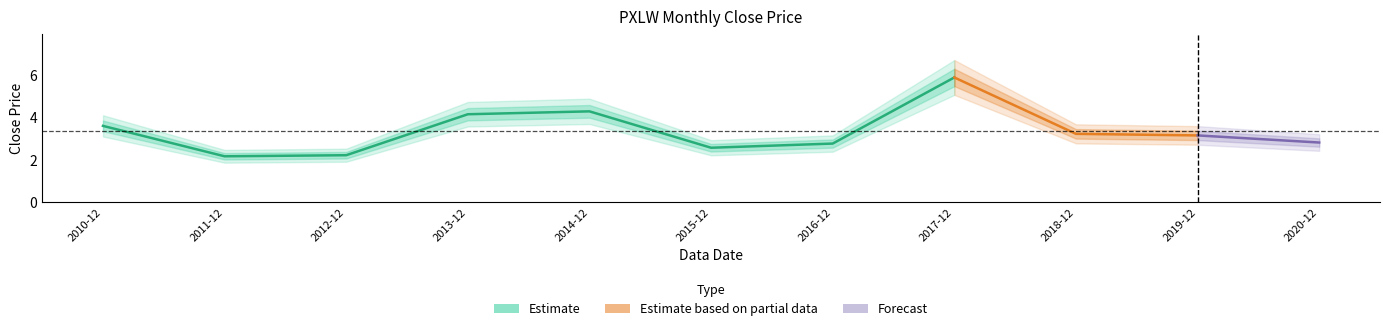

How many interior local valleys (lower than both neighbors) does the data have?

2